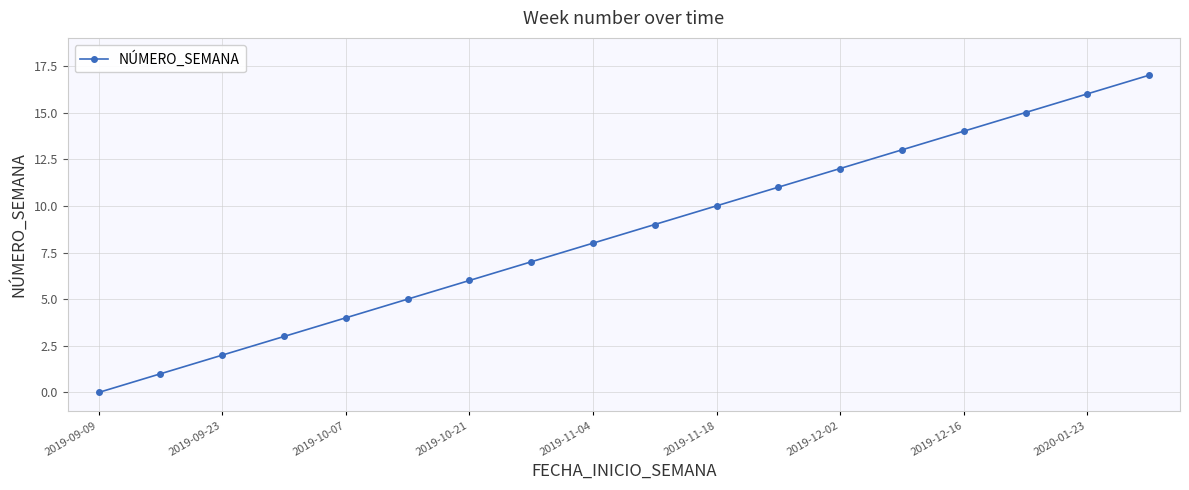

True or false: the data has more than 2 interior local peaks.

False